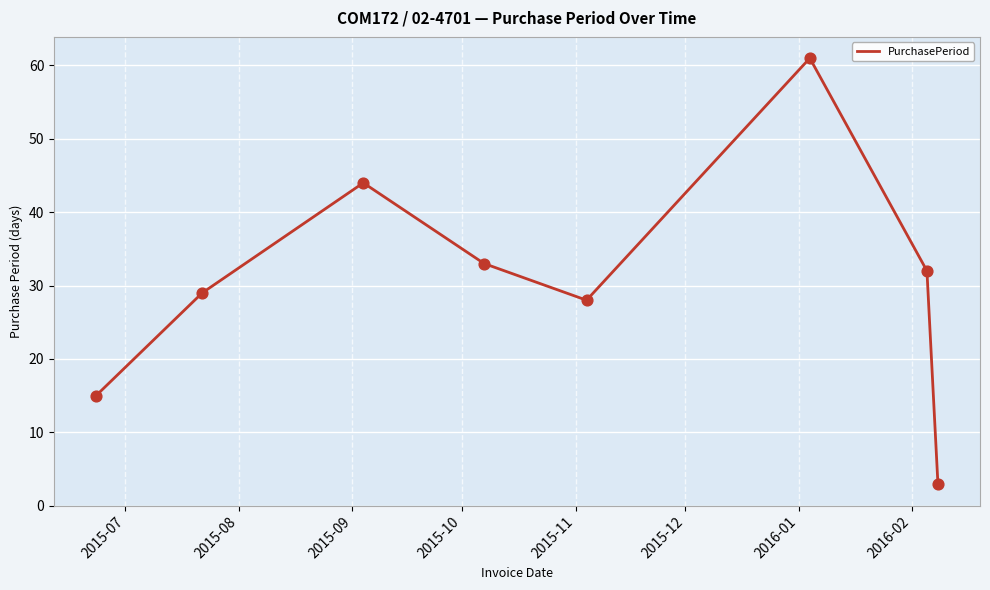

True or false: there are more than 0 points higher than both neighbors.

True